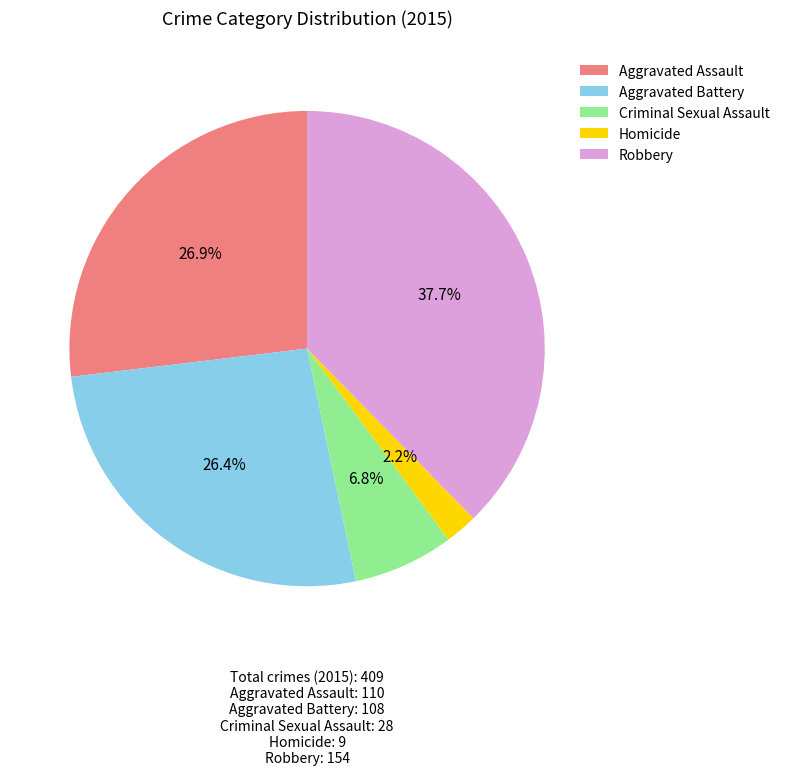

To the nearest percent, what portion does Homicide represent?

2%